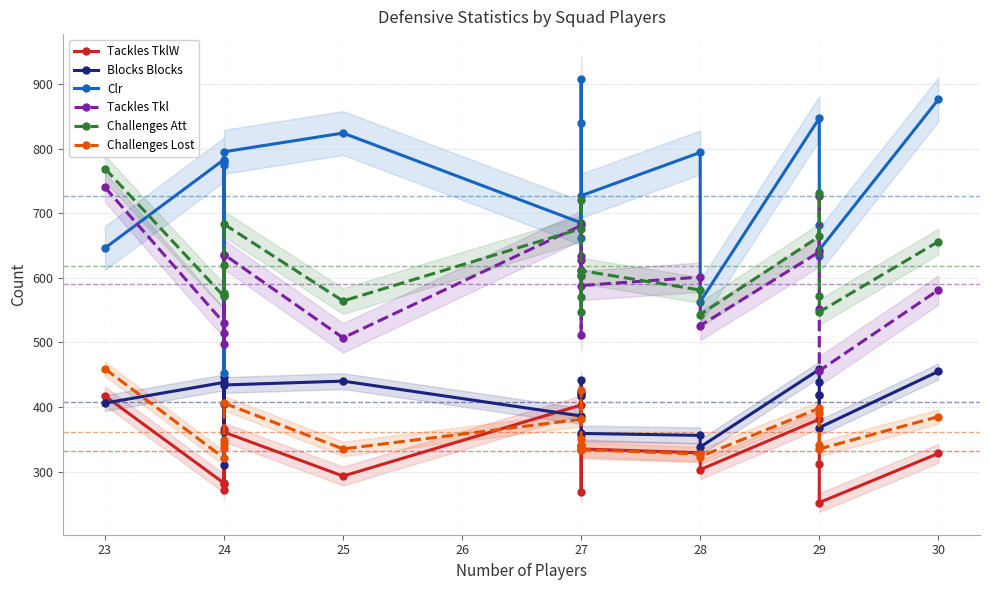

What is the average value of the Challenges Lost series?

361